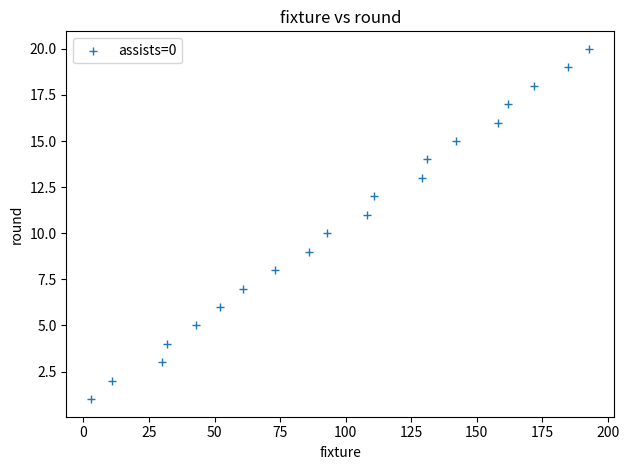

What is the range of Y values (max minus min)?

19